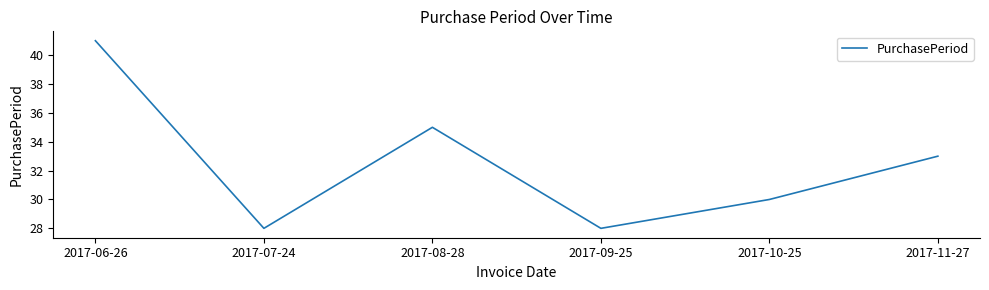

What position from the right is 2017-09-25?

3